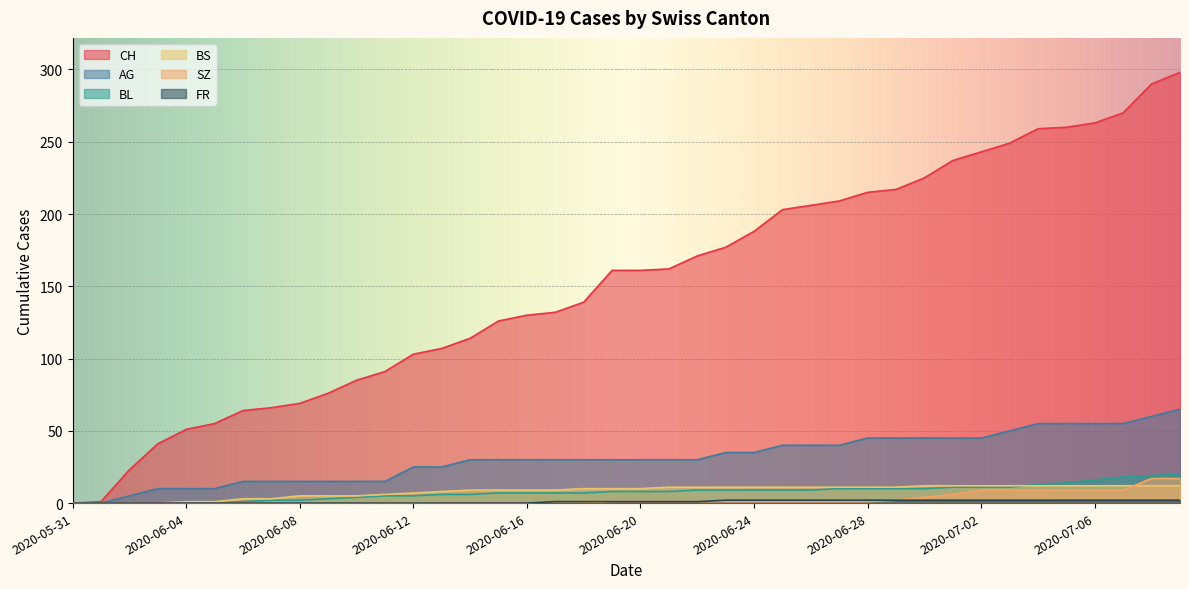

Which series has the largest range (max minus min)?

CH